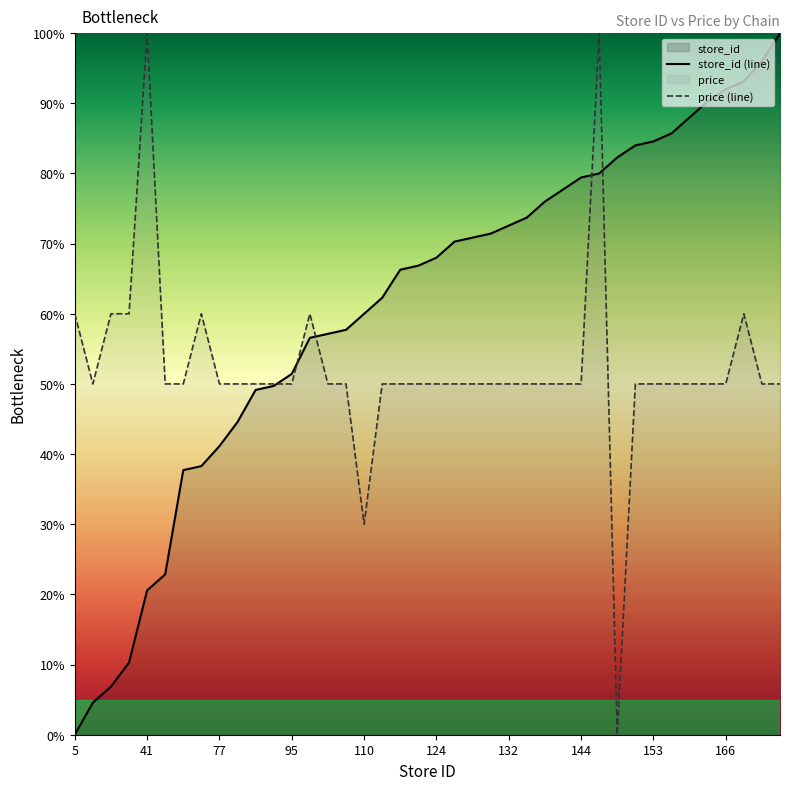

Rank the series by their maximum value, from lowest to highest.

store_id (line), price (line)